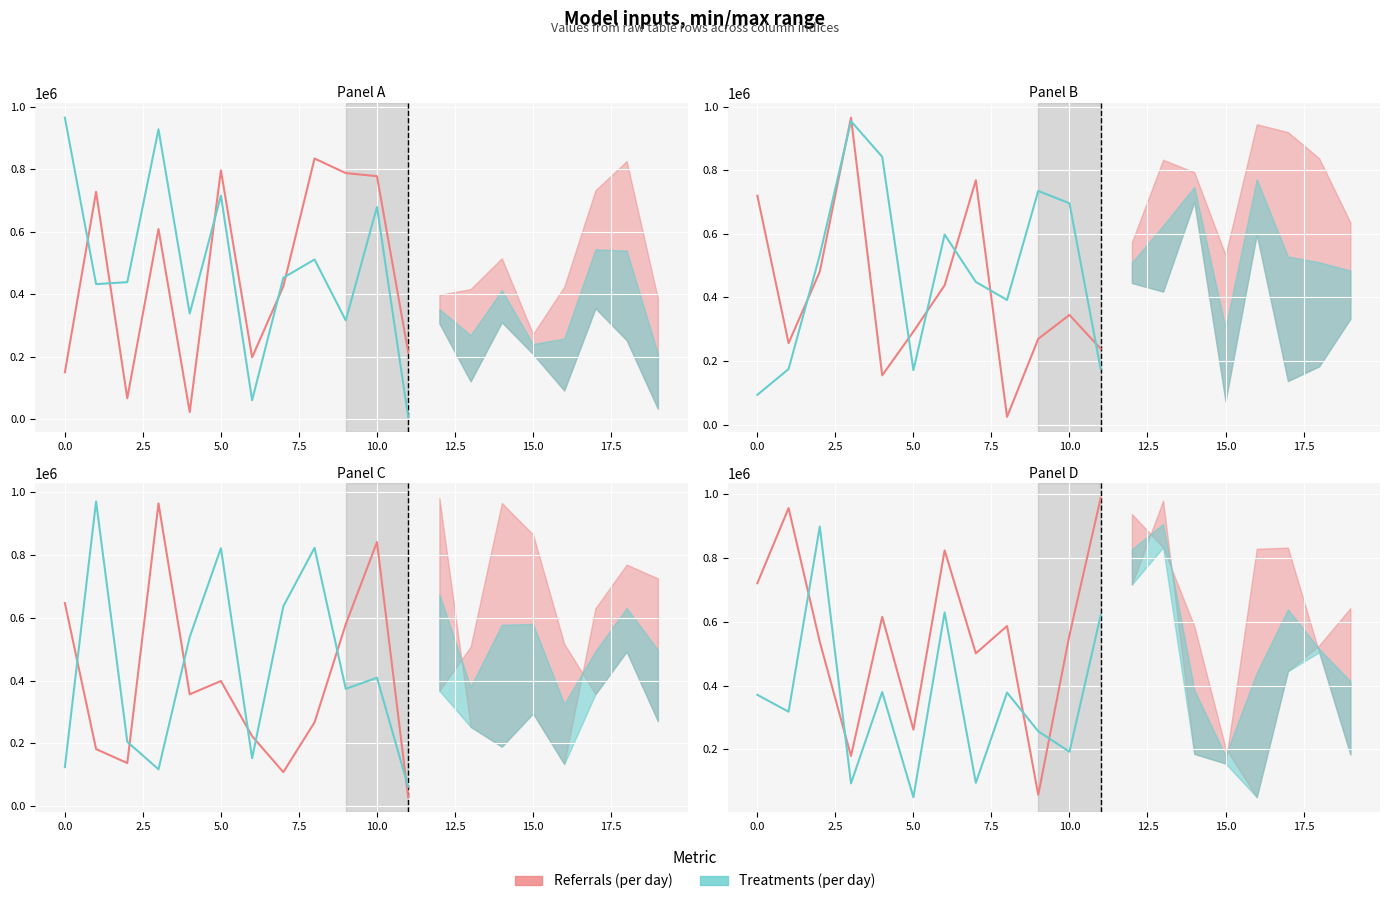

What are all the series names shown in the legend?

Referrals (per day), Treatments (per day)